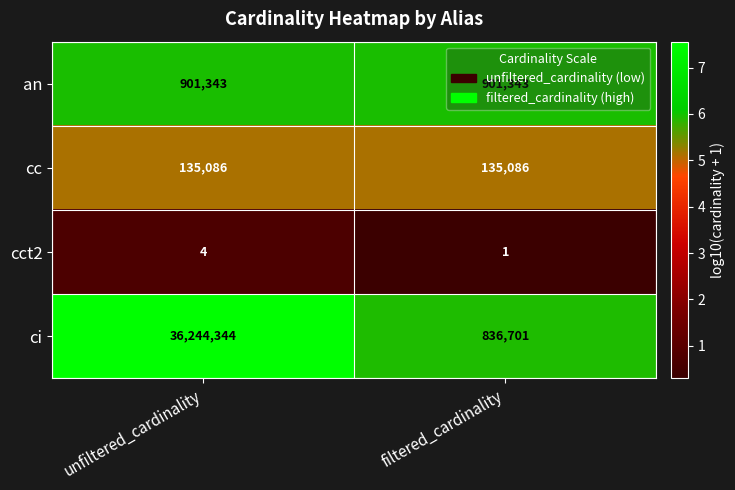

How many data points does each series have?

2